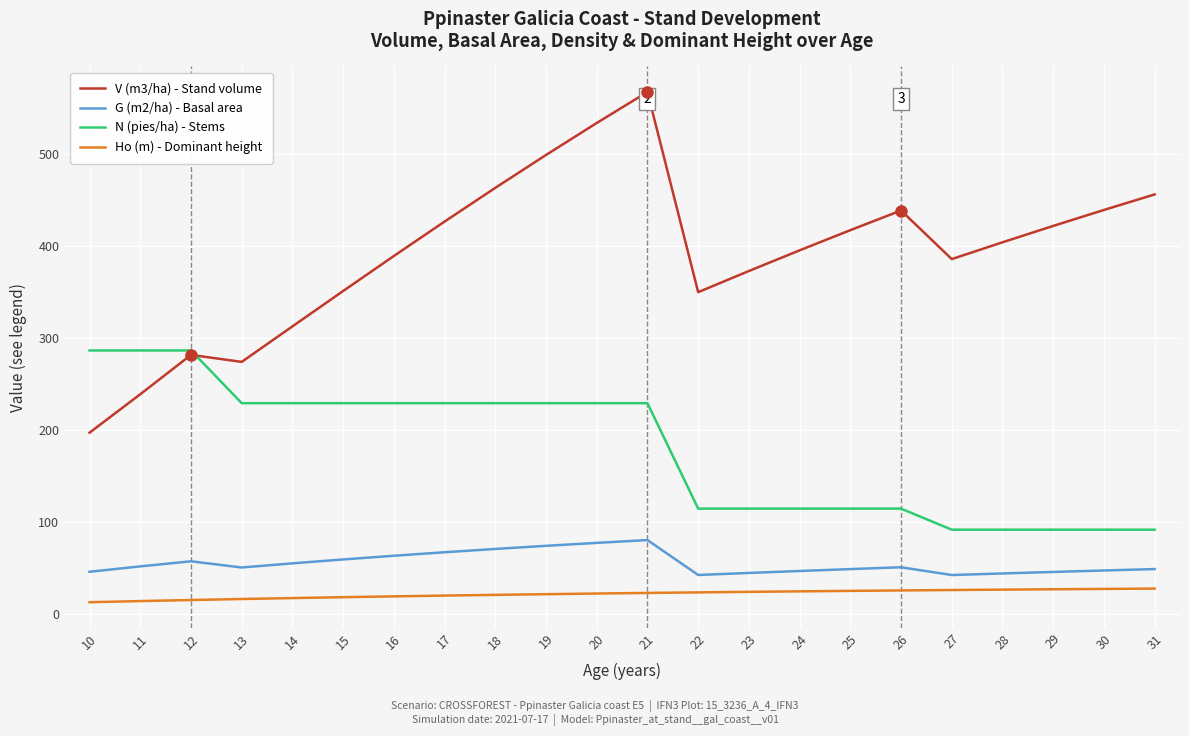

True or false: V (m3/ha) - Stand volume and G (m2/ha) - Basal area intersect in this chart.

False